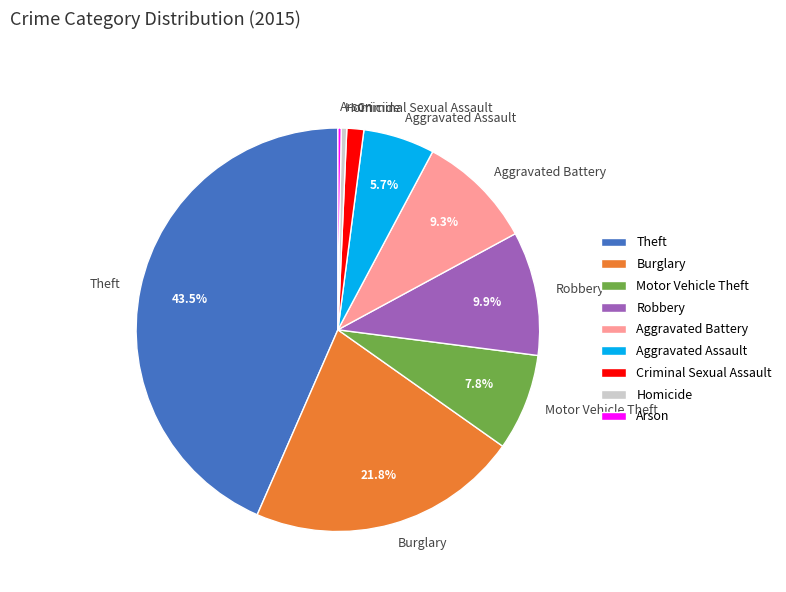

What percentage is NOT represented by Aggravated Battery?

90.7%